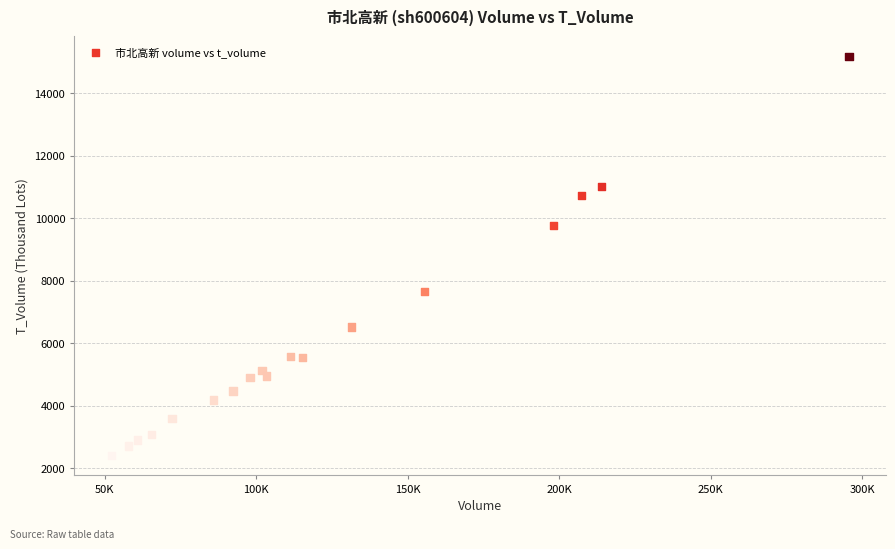

What Y value in the scatter plot is closest to 8794?

9767